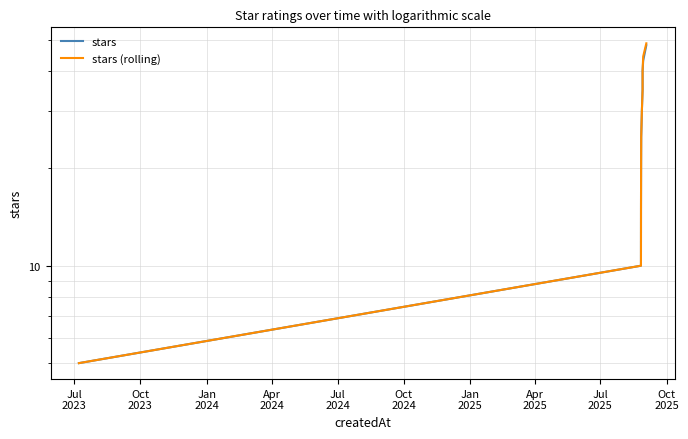

True or false: stars has a value of 14.9 at Jul
2025.

False